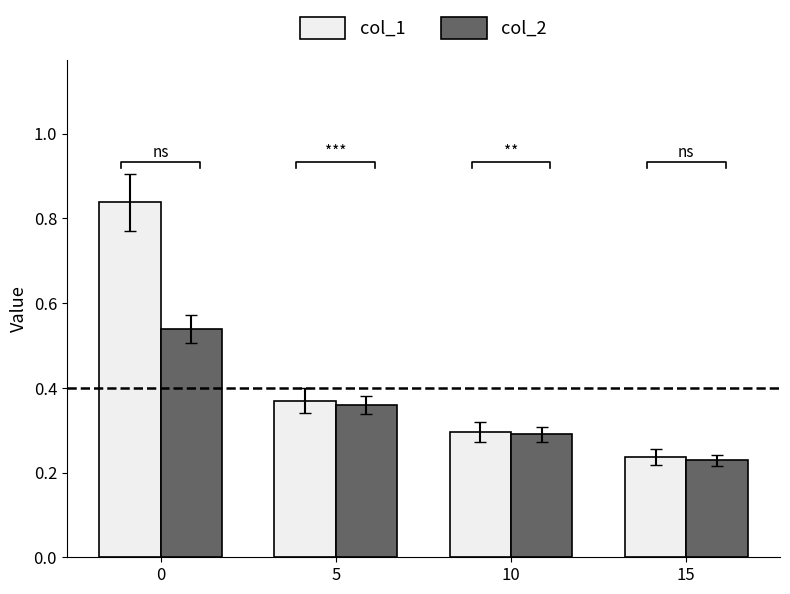

How many data points does each series have?

4